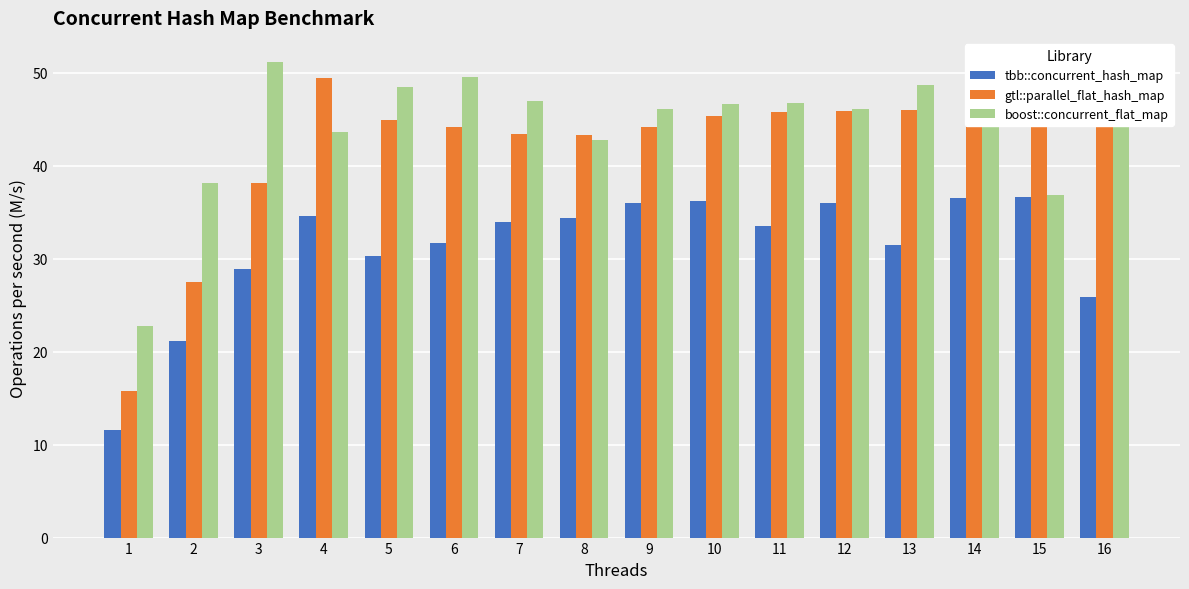

What is the approximate value of boost::concurrent_flat_map at 10?

46.7